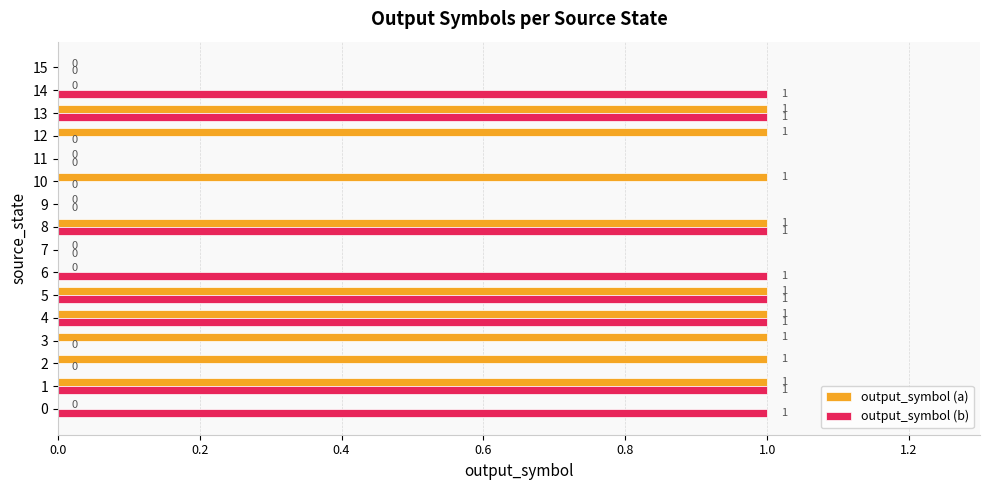

What is the total value across all series at 12?

1